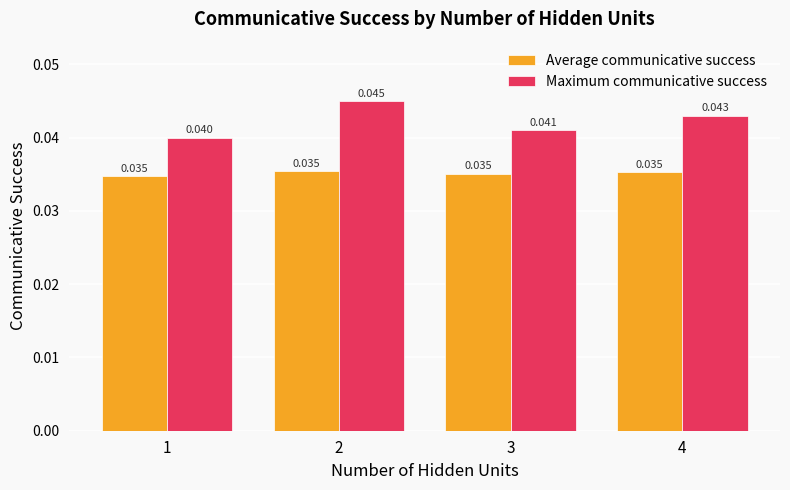

Rank the series at 1 from lowest to highest value.

Average communicative success, Maximum communicative success